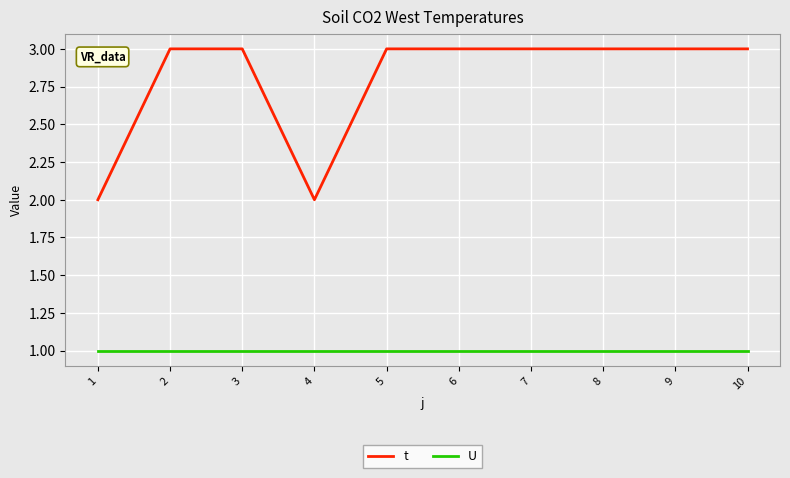

True or false: U and t cross at least once.

False